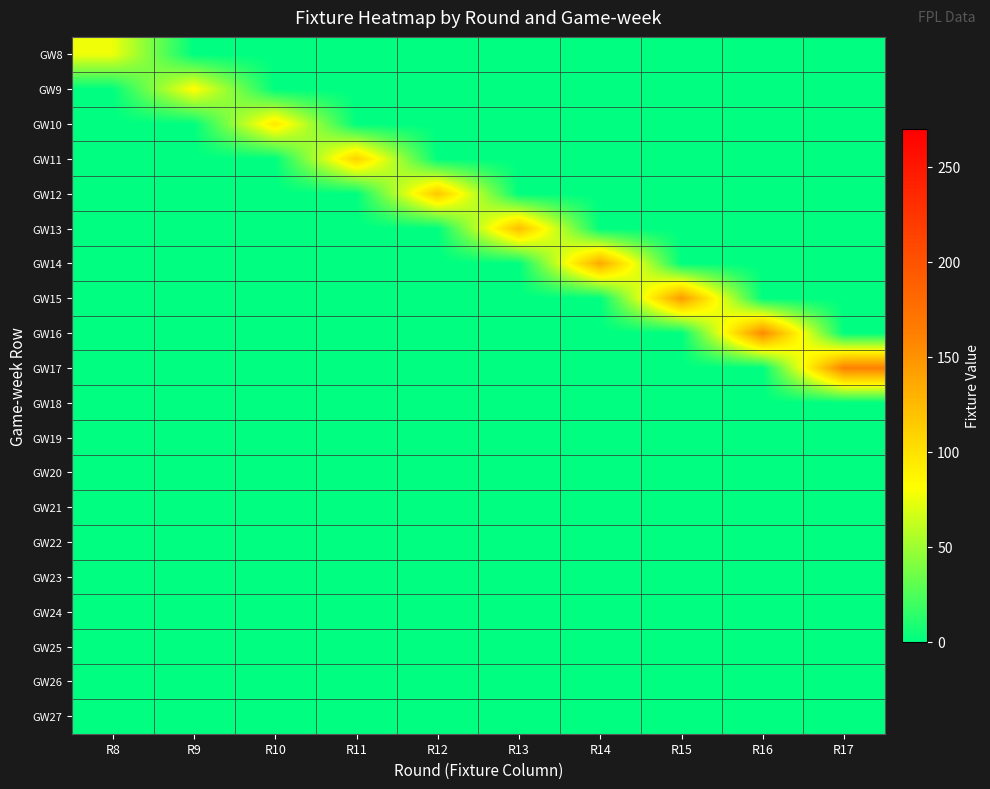

Reading left to right, list all the values displayed in this chart.

GW8: R8=76	R9=0	R10=0	R11=0	R12=0	R13=0	R14=0	R15=0	R16=0	R17=0
GW9: R8=0	R9=83	R10=0	R11=0	R12=0	R13=0	R14=0	R15=0	R16=0	R17=0
GW10: R8=0	R9=0	R10=96	R11=0	R12=0	R13=0	R14=0	R15=0	R16=0	R17=0
GW11: R8=0	R9=0	R10=0	R11=110	R12=0	R13=0	R14=0	R15=0	R16=0	R17=0
GW12: R8=0	R9=0	R10=0	R11=0	R12=116	R13=0	R14=0	R15=0	R16=0	R17=0
GW13: R8=0	R9=0	R10=0	R11=0	R12=0	R13=122	R14=0	R15=0	R16=0	R17=0
GW14: R8=0	R9=0	R10=0	R11=0	R12=0	R13=0	R14=136	R15=0	R16=0	R17=0
GW15: R8=0	R9=0	R10=0	R11=0	R12=0	R13=0	R14=0	R15=145	R16=0	R17=0
GW16: R8=0	R9=0	R10=0	R11=0	R12=0	R13=0	R14=0	R15=0	R16=156	R17=0
GW17: R8=0	R9=0	R10=0	R11=0	R12=0	R13=0	R14=0	R15=0	R16=0	R17=162
GW18: R8=0	R9=0	R10=0	R11=0	R12=0	R13=0	R14=0	R15=0	R16=0	R17=0
GW19: R8=0	R9=0	R10=0	R11=0	R12=0	R13=0	R14=0	R15=0	R16=0	R17=0
GW20: R8=0	R9=0	R10=0	R11=0	R12=0	R13=0	R14=0	R15=0	R16=0	R17=0
GW21: R8=0	R9=0	R10=0	R11=0	R12=0	R13=0	R14=0	R15=0	R16=0	R17=0
GW22: R8=0	R9=0	R10=0	R11=0	R12=0	R13=0	R14=0	R15=0	R16=0	R17=0
GW23: R8=0	R9=0	R10=0	R11=0	R12=0	R13=0	R14=0	R15=0	R16=0	R17=0
GW24: R8=0	R9=0	R10=0	R11=0	R12=0	R13=0	R14=0	R15=0	R16=0	R17=0
GW25: R8=0	R9=0	R10=0	R11=0	R12=0	R13=0	R14=0	R15=0	R16=0	R17=0
GW26: R8=0	R9=0	R10=0	R11=0	R12=0	R13=0	R14=0	R15=0	R16=0	R17=0
GW27: R8=0	R9=0	R10=0	R11=0	R12=0	R13=0	R14=0	R15=0	R16=0	R17=0